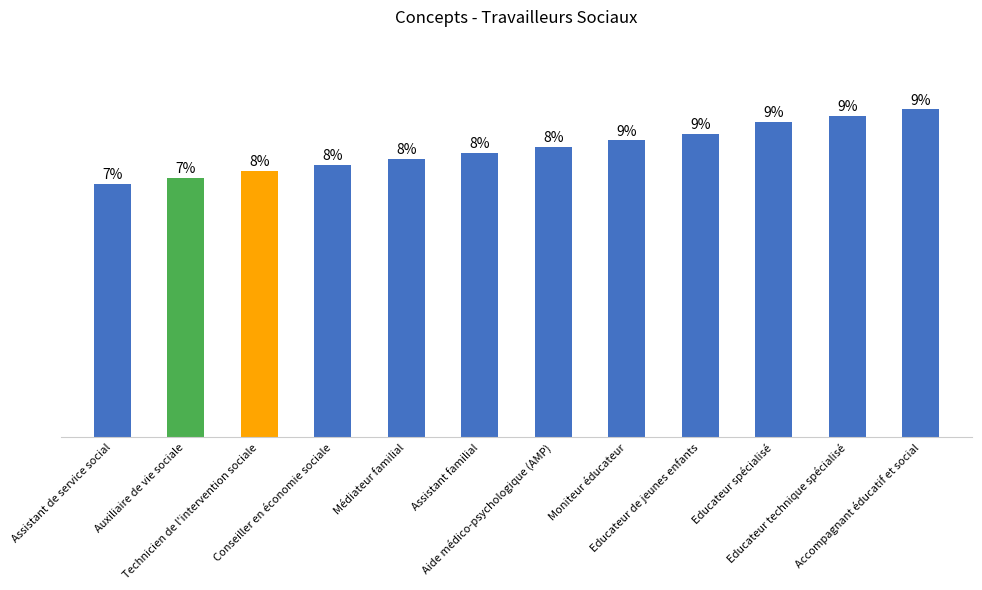

Reading left to right, what are all the values shown in this chart?

Assistant de service social=41	Auxiliaire de vie sociale=42	Technicien de l'intervention sociale=43	Conseiller en économie sociale=44	Médiateur familial=45	Assistant familial=46	Aide médico-psychologique (AMP)=47	Moniteur éducateur=48	Educateur de jeunes enfants=49	Educateur spécialisé=51	Educateur technique spécialisé=52	Accompagnant éducatif et social=53